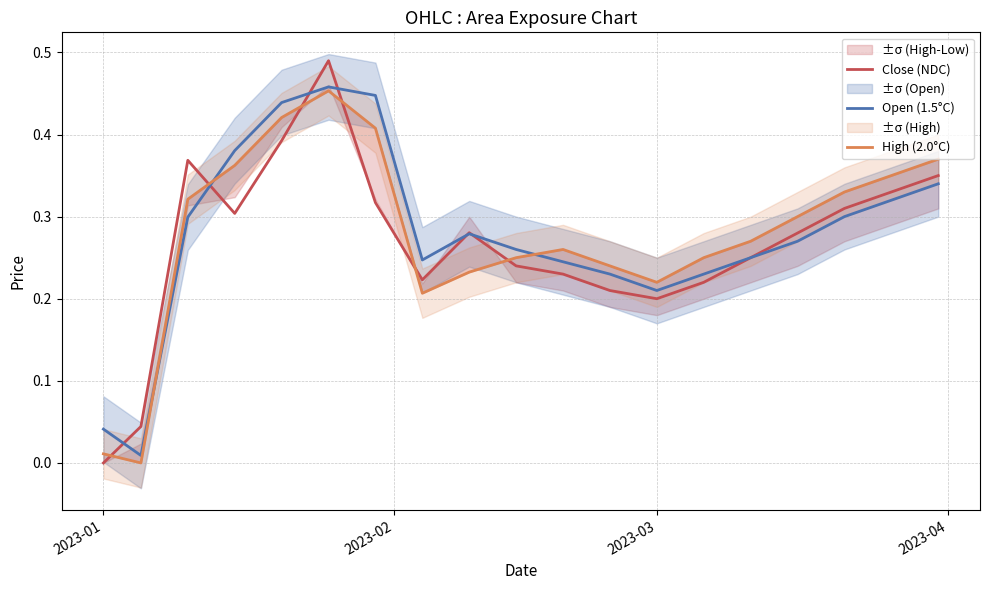

What are all the series names shown in the legend?

Close (NDC), Open (1.5°C), High (2.0°C)